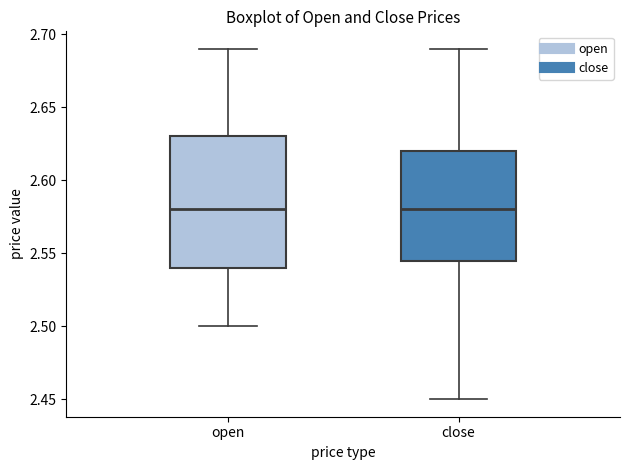

Comparing the boxes themselves (not the whiskers), which one is the tallest?

open